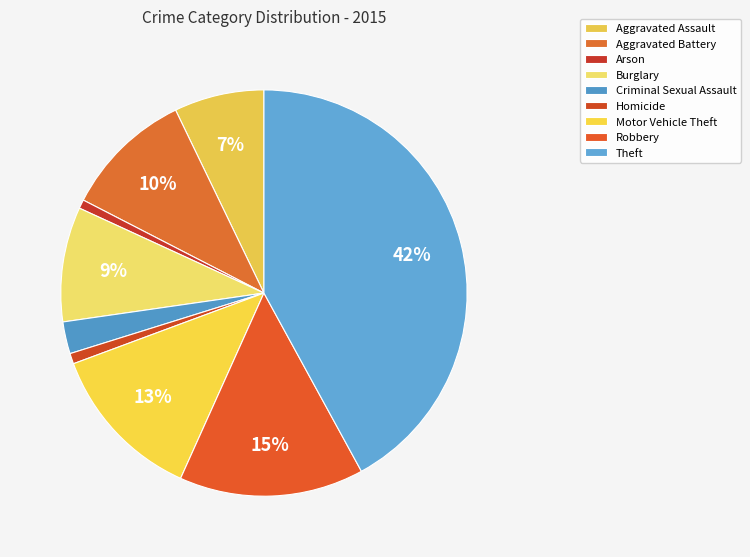

Is Homicide the majority of the pie?

No